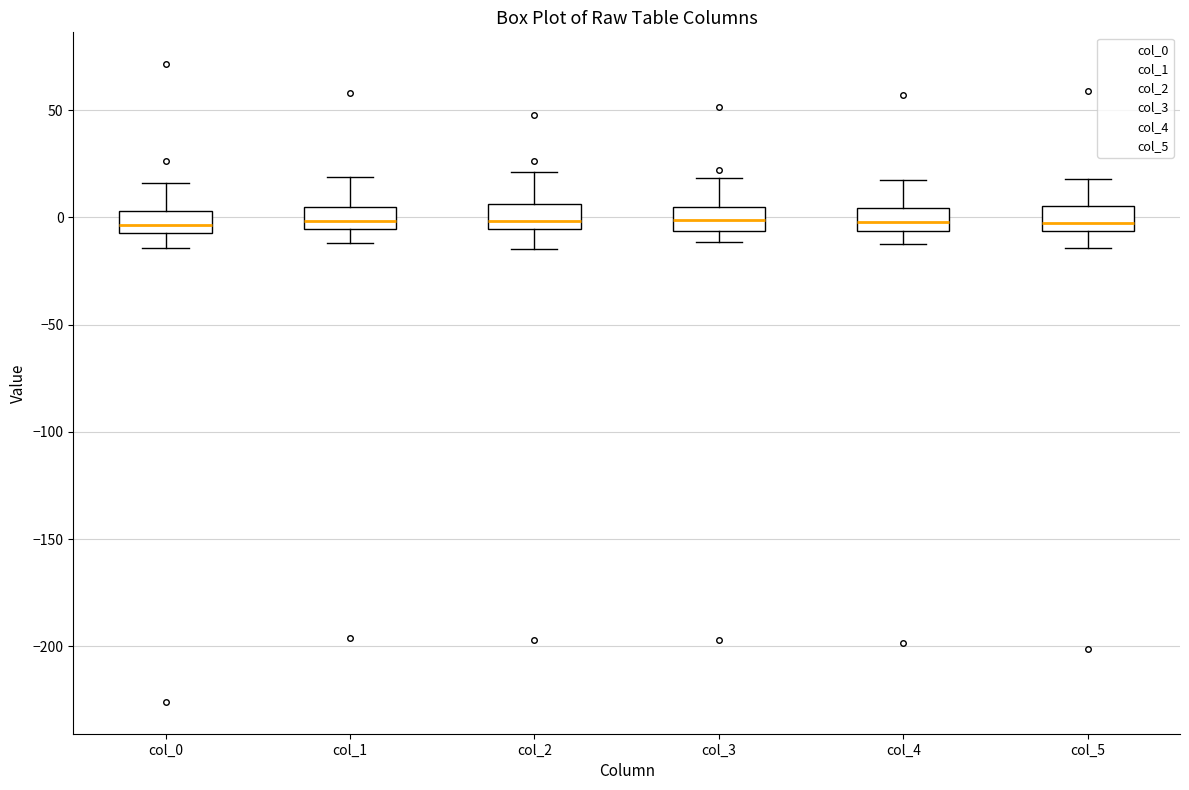

Reading left to right, read every box against the y-axis: the position of its median line, the range the box covers, and the ends of its whiskers. The values are not printed on the chart, so give them approximately, as read against the axis.

col_0: median -5 (inside the box), box -5 to 5, whiskers -15 to 15
col_1: median 0, box -5 to 5, whiskers -10 to 20
col_2: median 0, box -5 to 5, whiskers -15 to 20
col_3: median 0, box -5 to 5, whiskers -10 to 20
col_4: median 0, box -5 to 5, whiskers -10 to 15
col_5: median -5 (just above the box's lower edge), box -5 to 5, whiskers -15 to 20